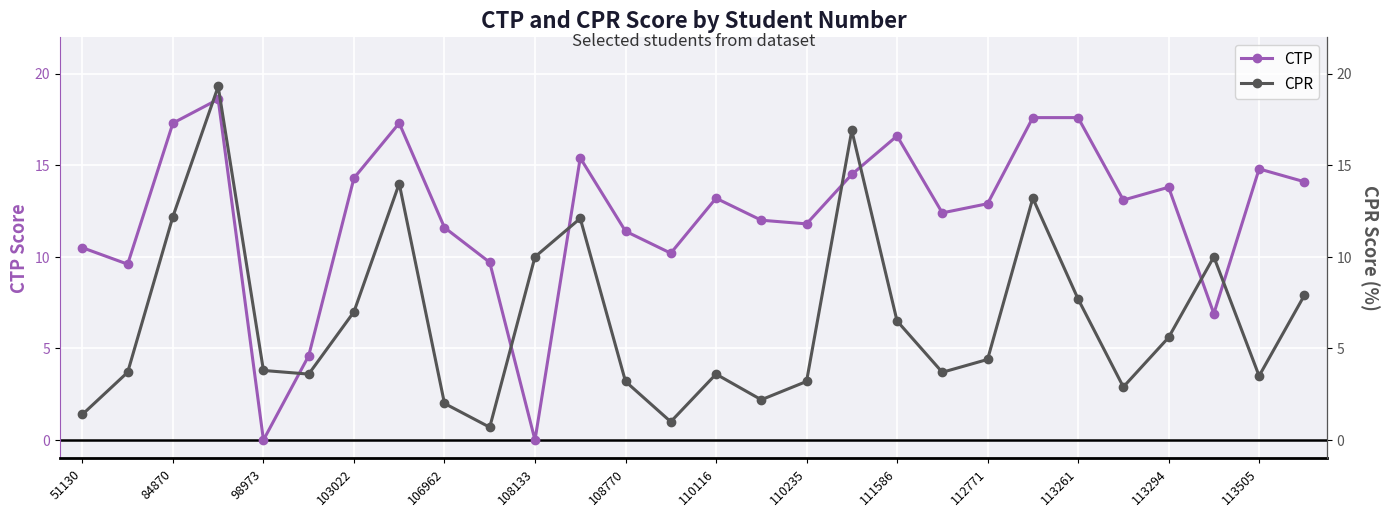

The value of CTP at 112771 is 5.7. True or false?

False